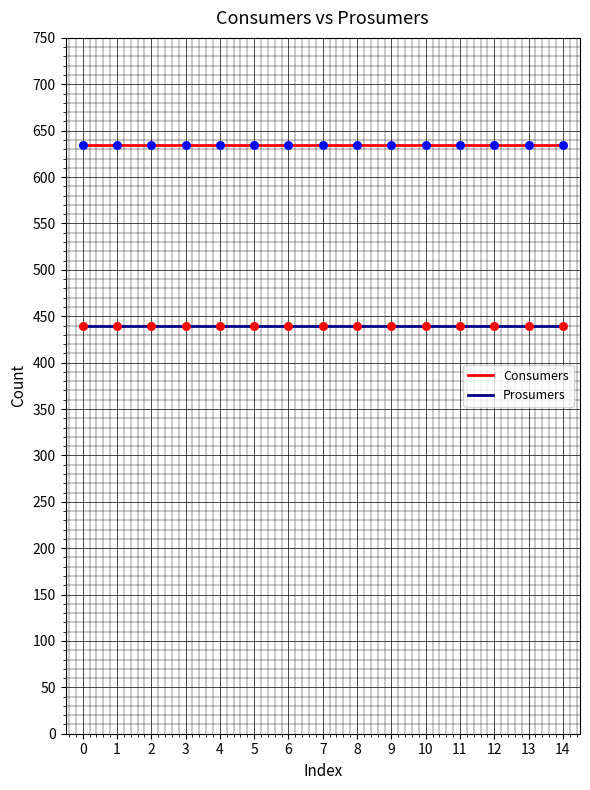

What are all the series names shown in the legend?

Consumers, Prosumers